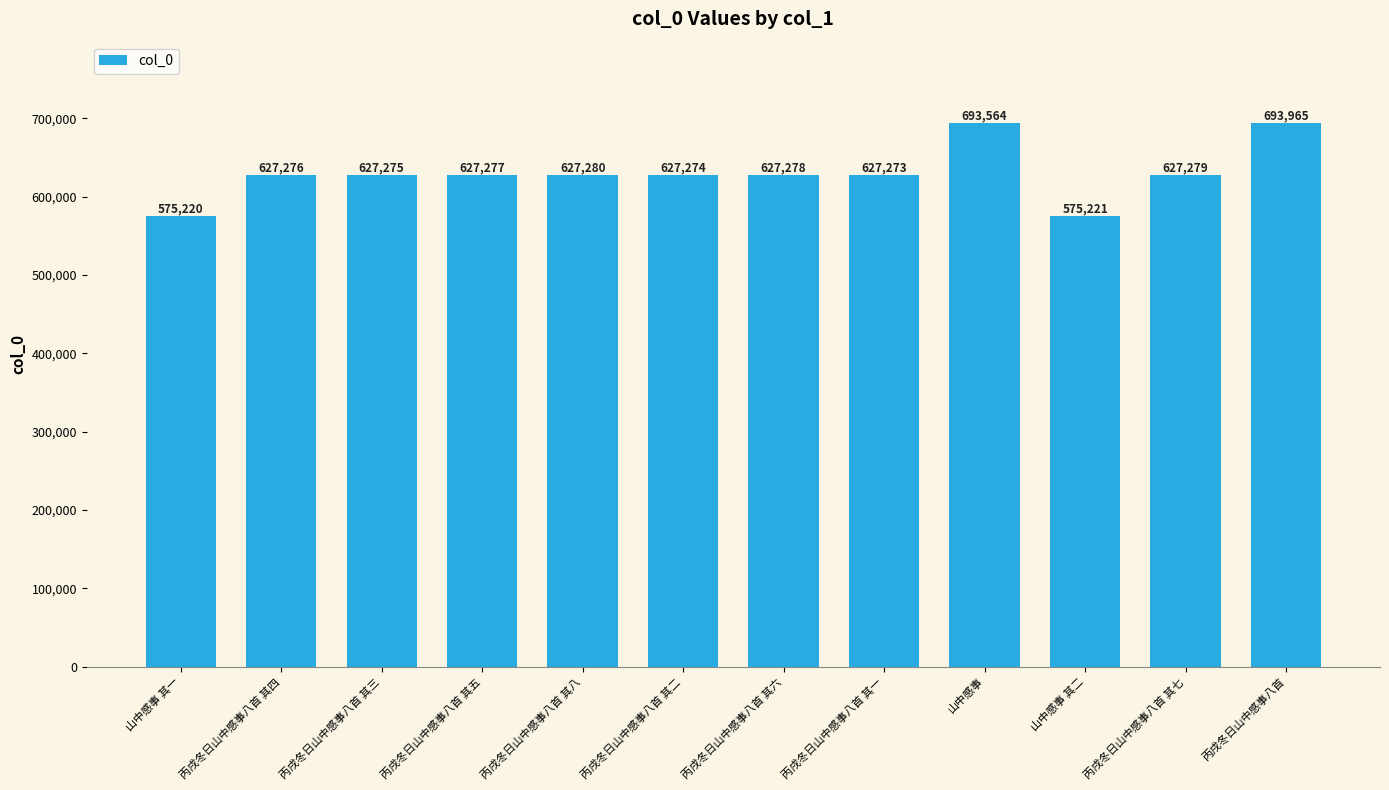

What is the change in value from 丙戌冬日山中感事八首 其二 to 丙戌冬日山中感事八首 其六?

+4